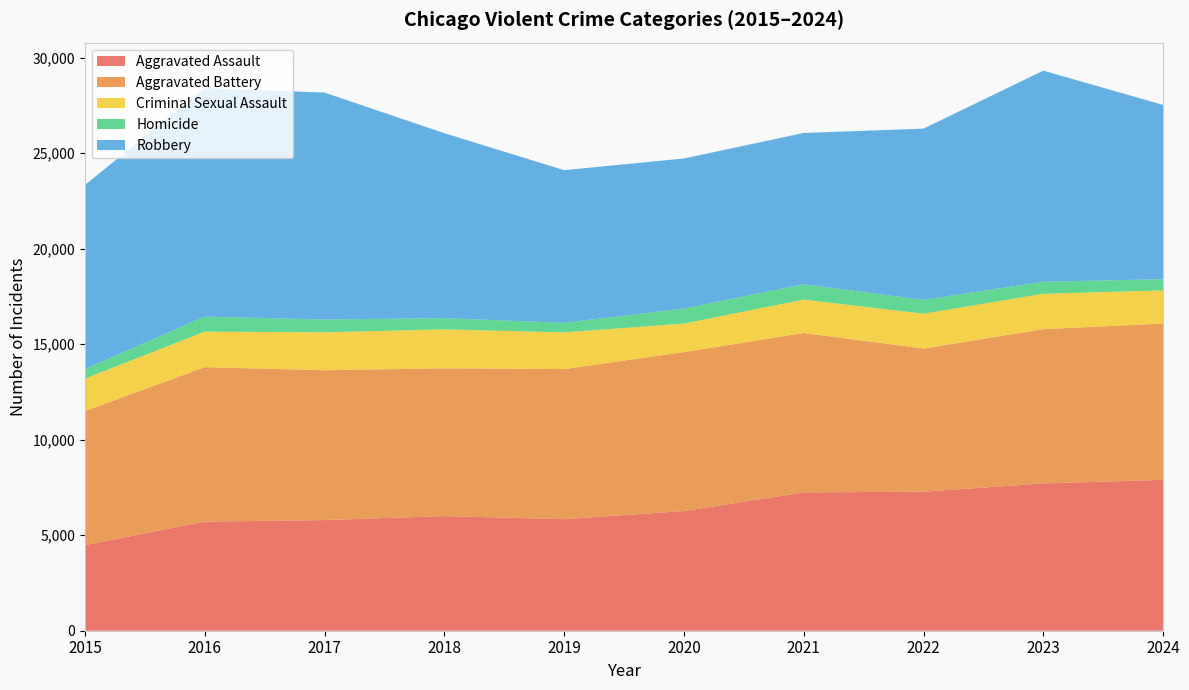

Reading left to right, transcribe all the data shown in this chart.

Aggravated Assault: 2015=4480	2016=5713	2017=5793	2018=6002	2019=5841	2020=6265	2021=7242	2022=7280	2023=7711	2024=7900
Aggravated Battery: 2015=7019	2016=8085	2017=7845	2018=7735	2019=7858	2020=8321	2021=8346	2022=7493	2023=8078	2024=8184
Criminal Sexual Assault: 2015=1702	2016=1861	2017=1985	2018=2043	2019=1920	2020=1496	2021=1748	2022=1823	2023=1853	2024=1736
Homicide: 2015=496	2016=786	2017=672	2018=588	2019=499	2020=787	2021=804	2022=727	2023=629	2024=585
Robbery: 2015=9638	2016=11960	2017=11880	2018=9681	2019=7995	2020=7855	2021=7920	2022=8964	2023=11052	2024=9123